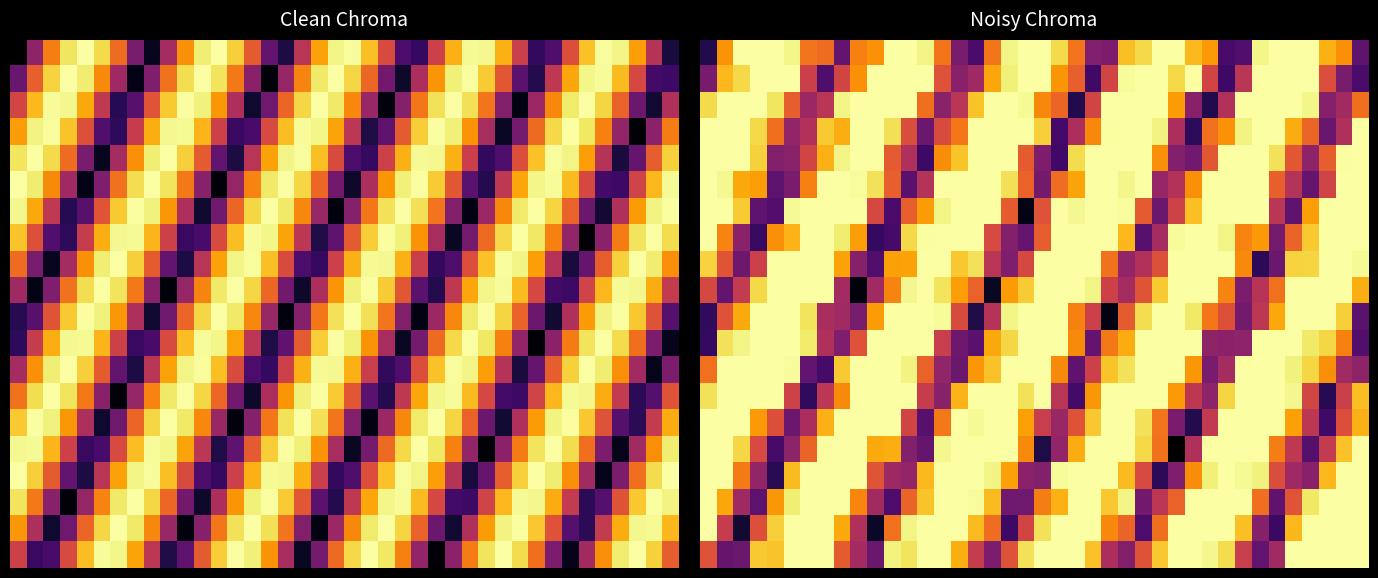

What is the total value across all series at 8?

15.7